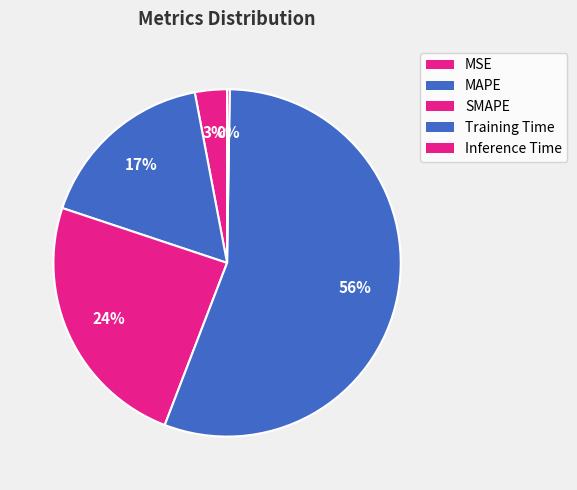

Do Training Time and MSE together represent more than half of the pie?

Yes